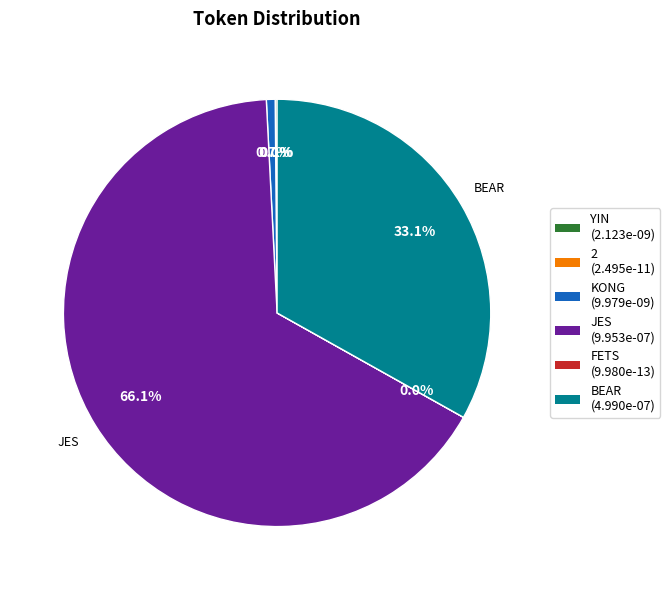

To the nearest percent, what is the difference between the largest and smallest slice percentages?

66%